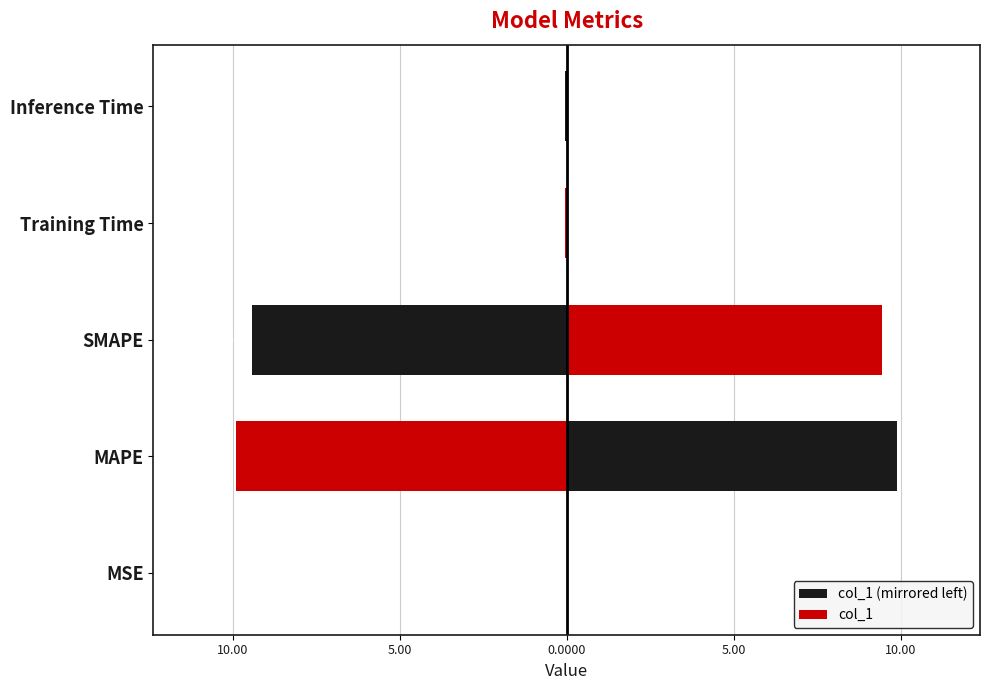

Between Training Time and Inference Time, which series saw the biggest shift?

col_1 (mirrored left)